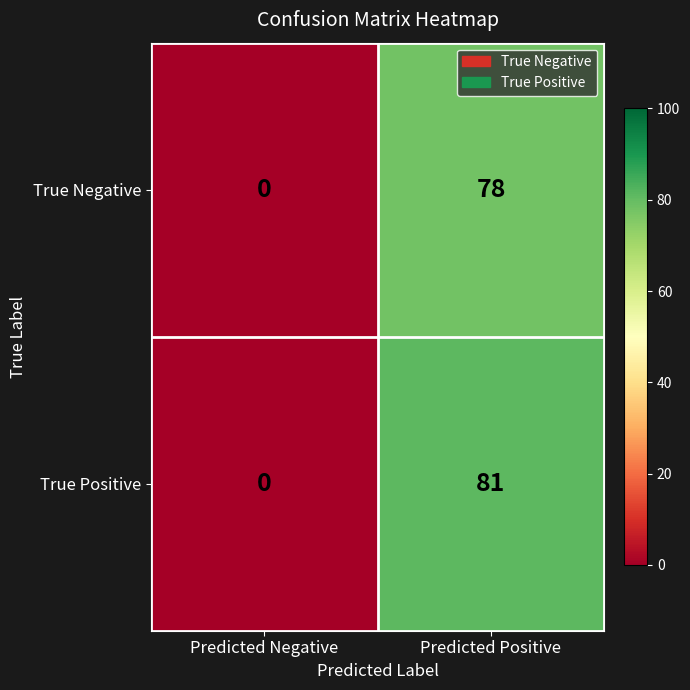

At which category is the sum across all series the highest?

Predicted Positive